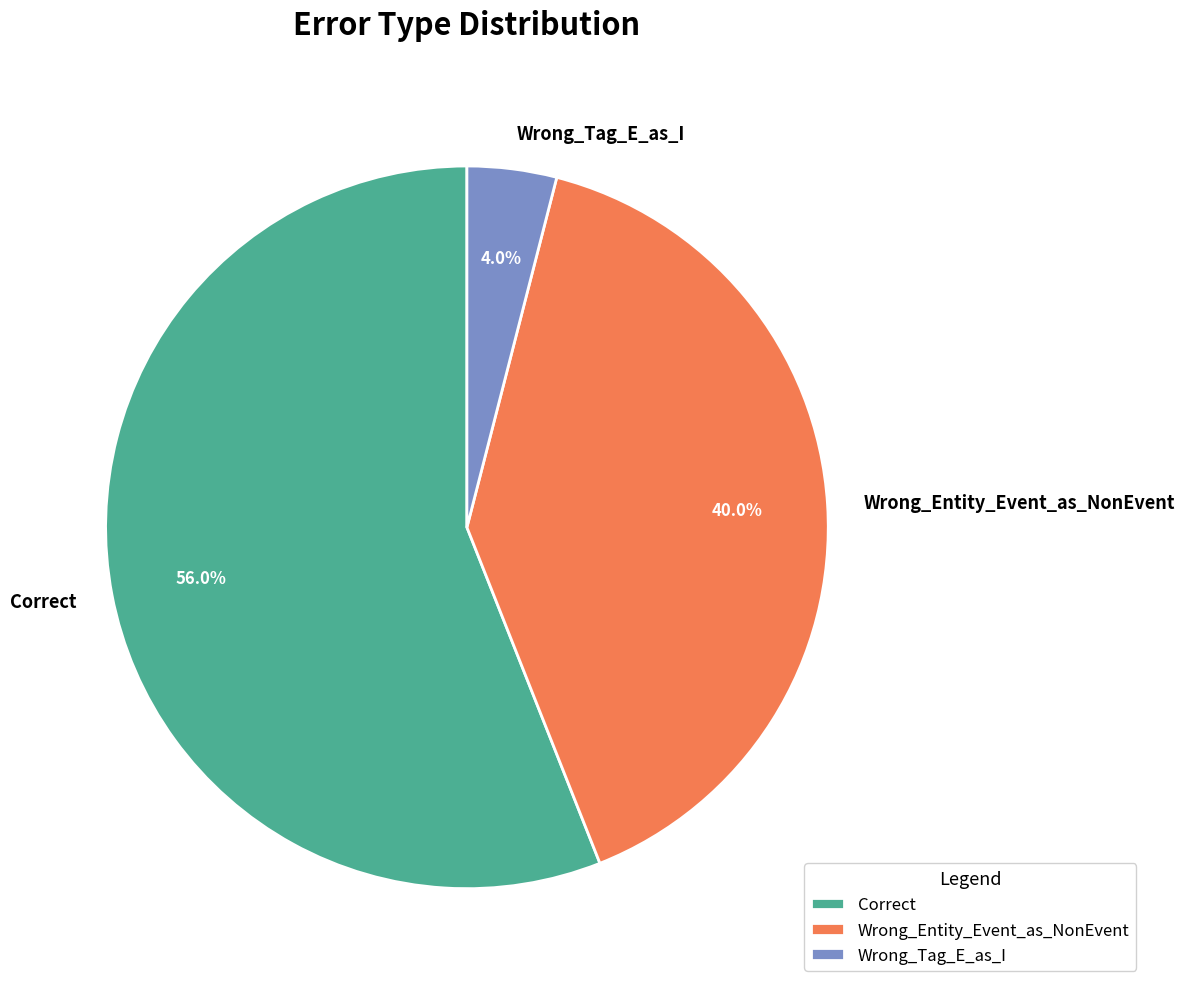

Is Correct the majority of the pie?

Yes